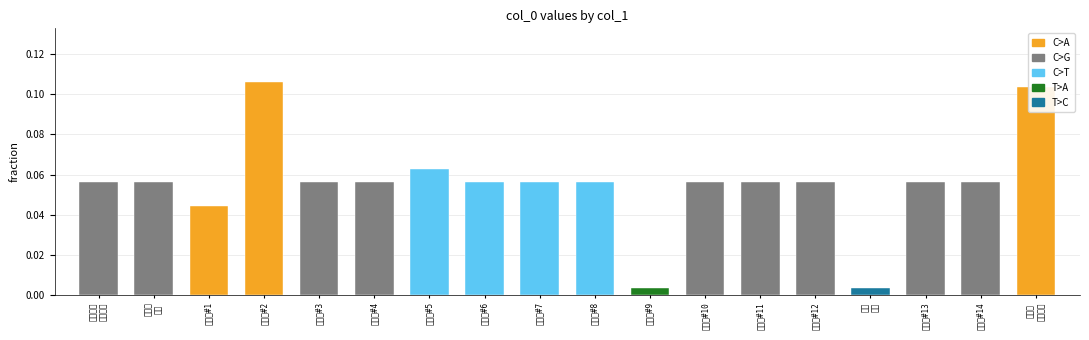

Reading left to right, list all the values displayed in this chart.

即事赠荆
文始段砺=0.1	赠士孙
文始=0.1	甲寅春#1=0.0	甲寅春#2=0.1	甲寅春#3=0.1	甲寅春#4=0.1	甲寅春#5=0.1	甲寅春#6=0.1	甲寅春#7=0.1	甲寅春#8=0.1	甲寅春#9=0.0	甲寅春#10=0.1	甲寅春#11=0.1	甲寅春#12=0.1	文始
真人=0.0	甲寅春#13=0.1	甲寅春#14=0.1	高士咏
文始真人=0.1